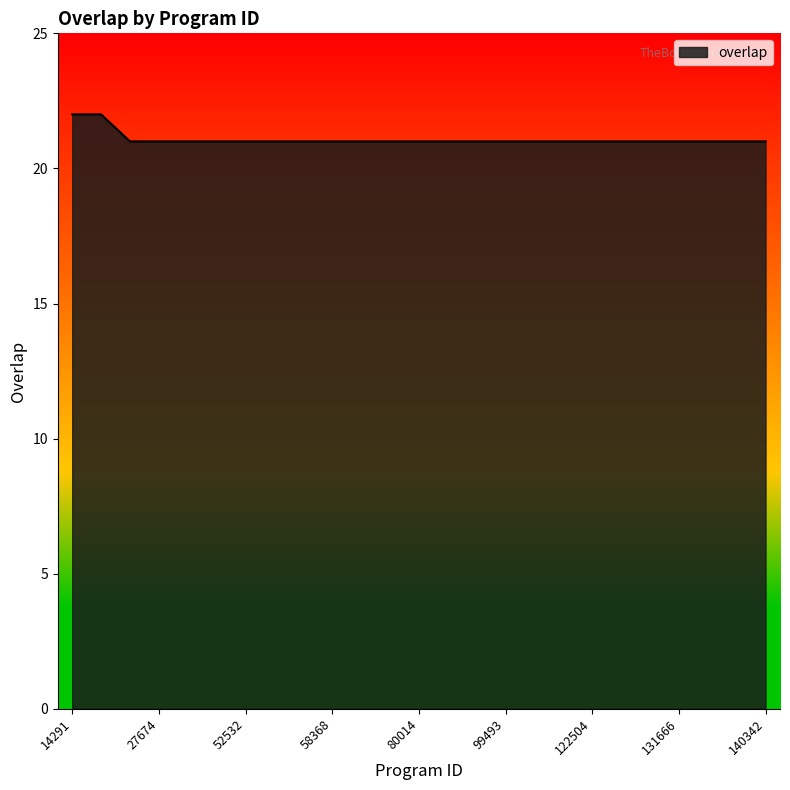

What is the smallest value displayed?

21